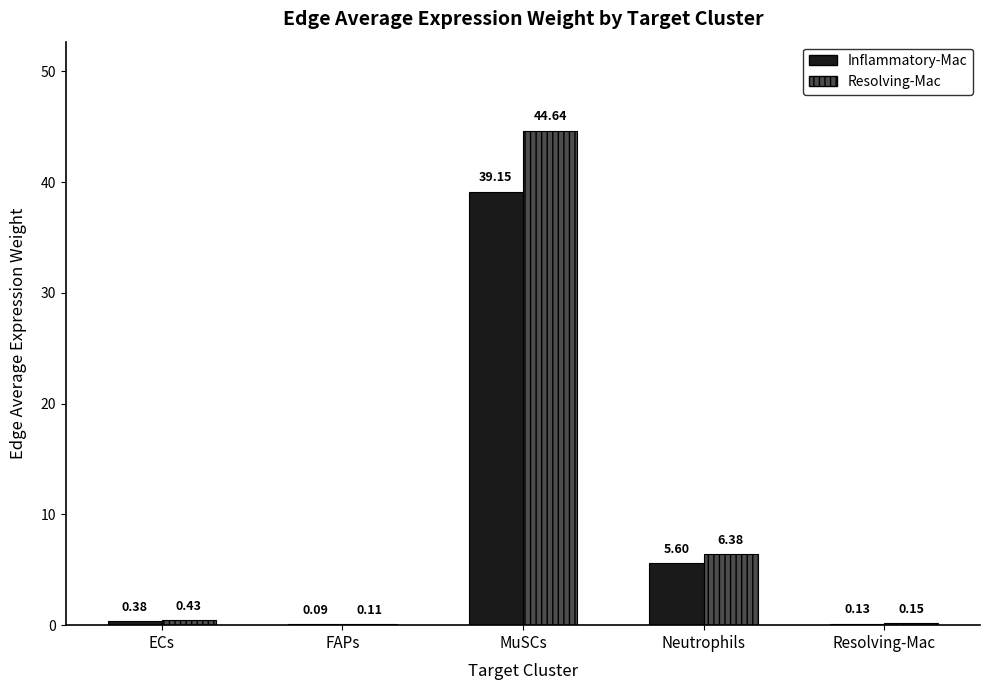

What is the total value across all series at Neutrophils?

12.0